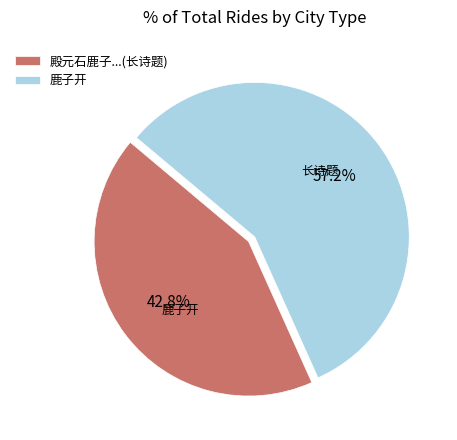

Is there any slice that represents more than half of the pie?

Yes